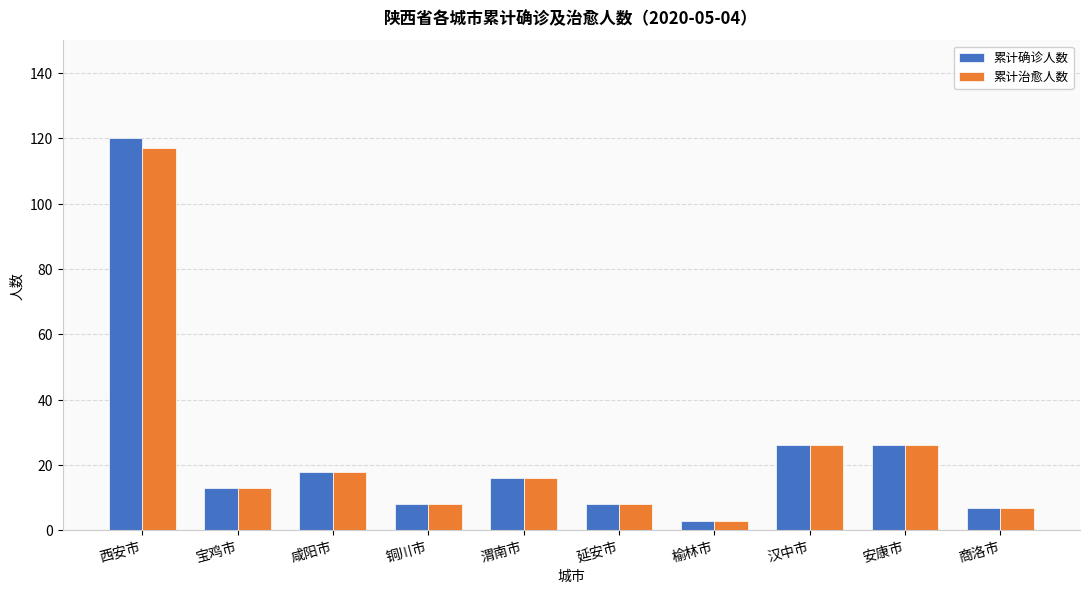

Which category has the highest value across all series?

西安市